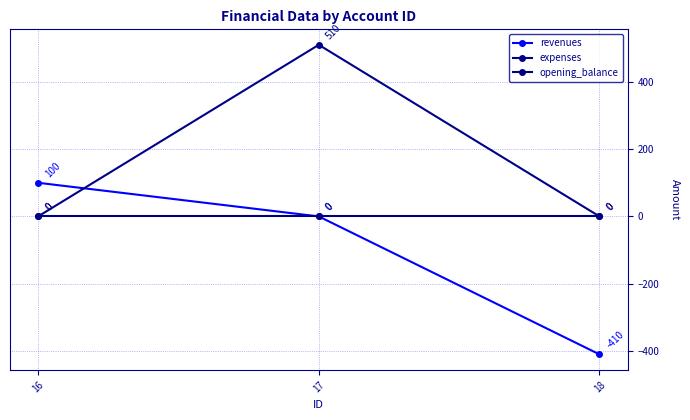

How many data points does each series have?

3